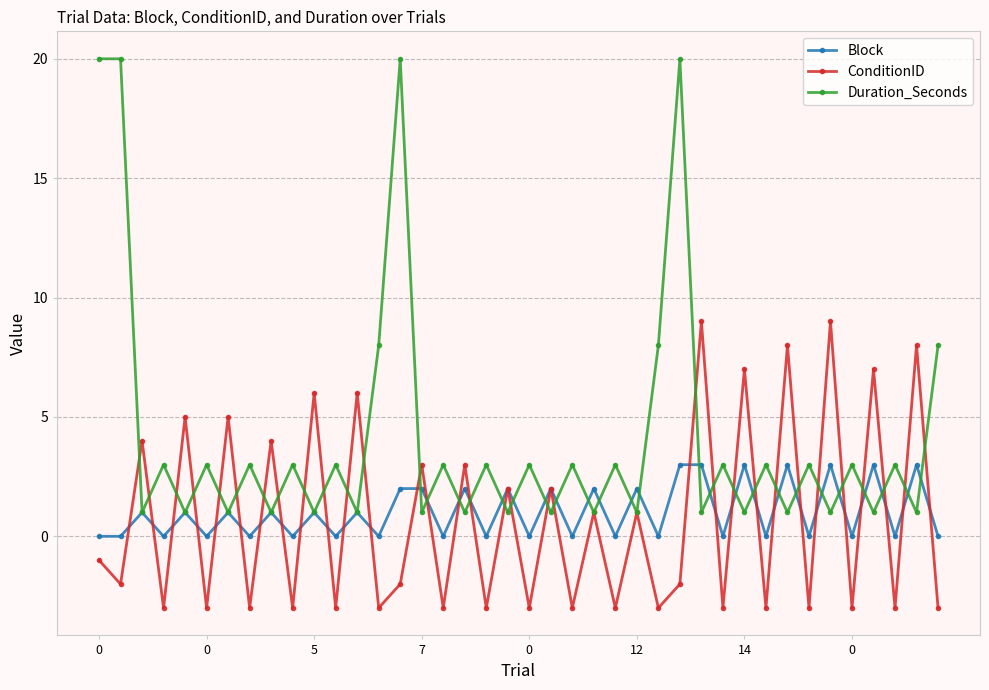

What is the greatest value displayed?

20